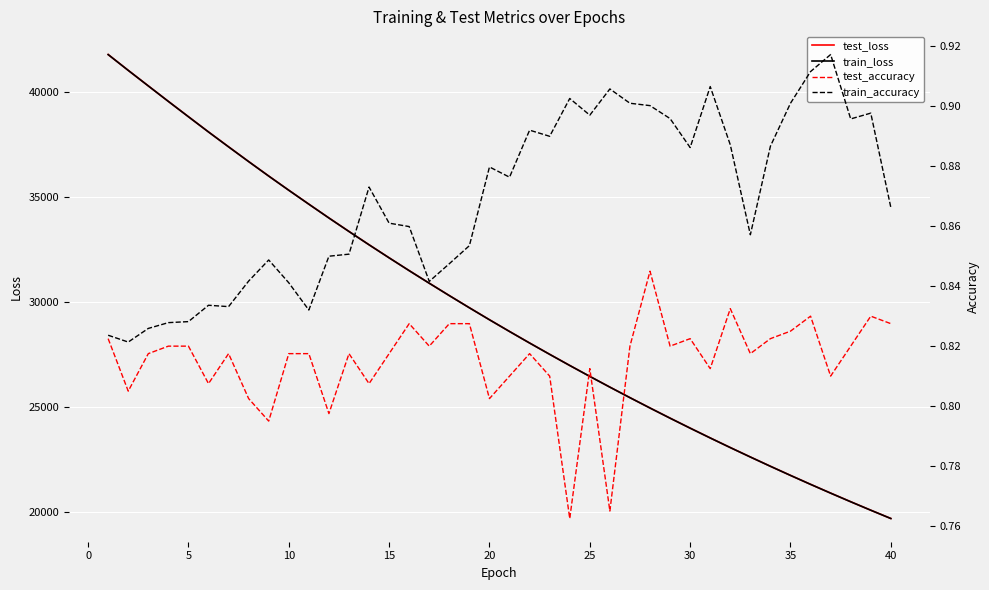

What are all the series names shown in the legend?

test_loss, train_loss, test_accuracy, train_accuracy